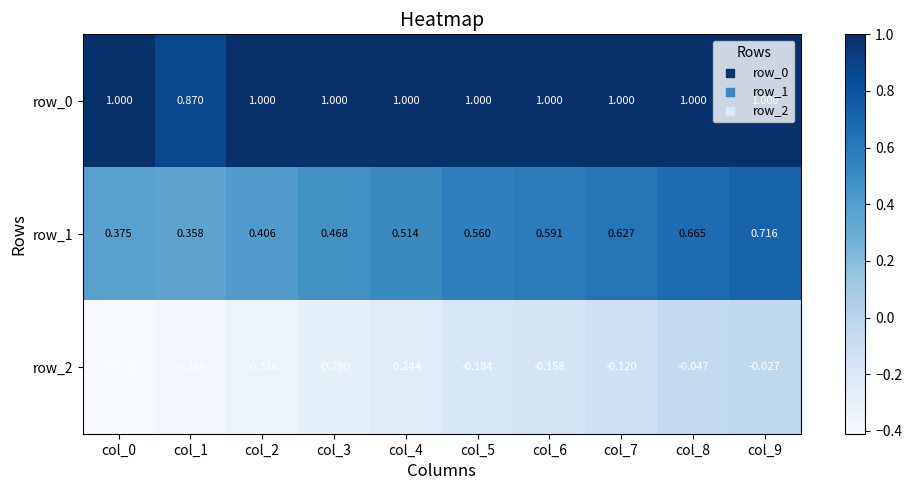

The value of row_2 at col_2 is -0.1. True or false?

False